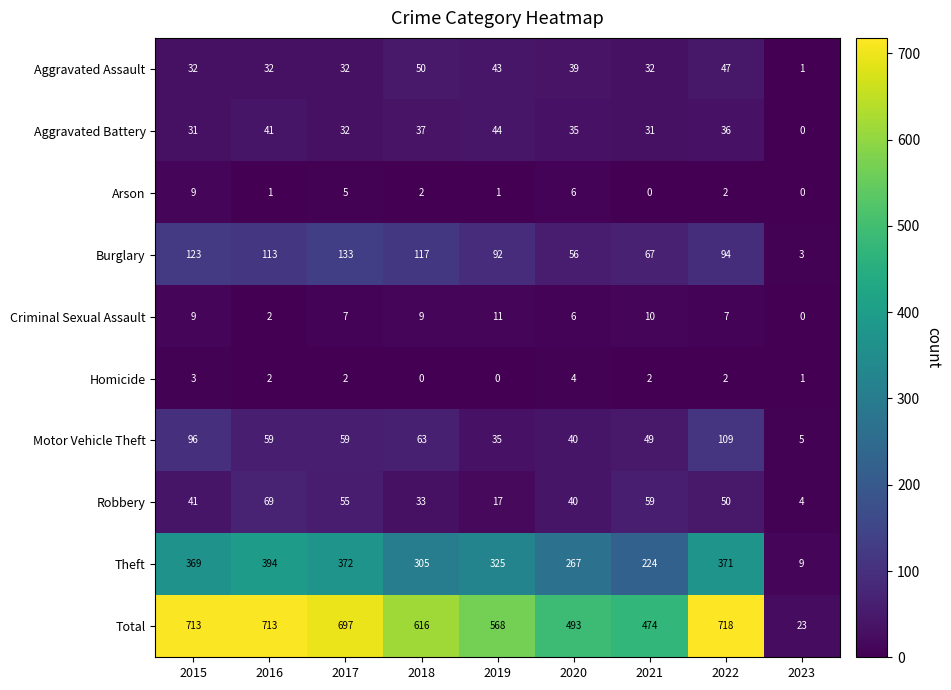

What is the difference between the maximum and minimum values in the Theft series?

385